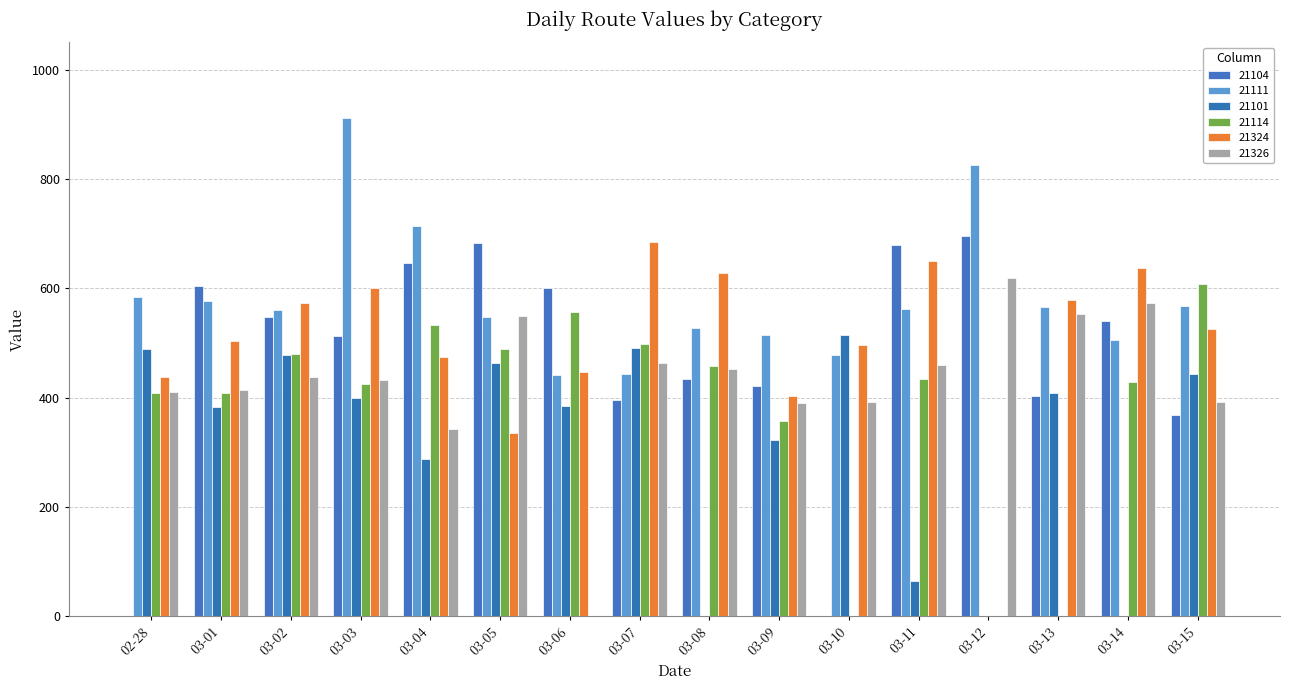

What is the label of the 16th bar from the right?

02-28